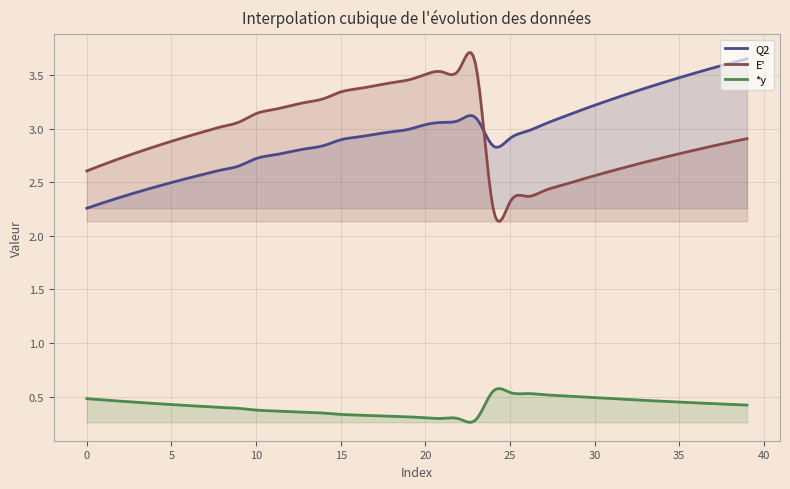

How many lines are shown in the chart?

3